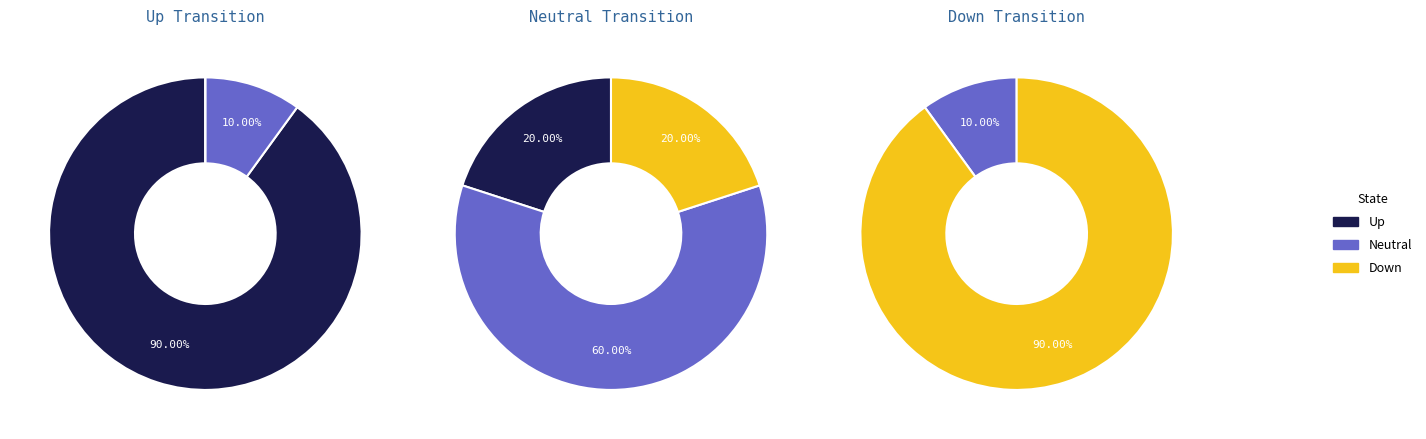

What portion of the pie excludes Down?

100.0%